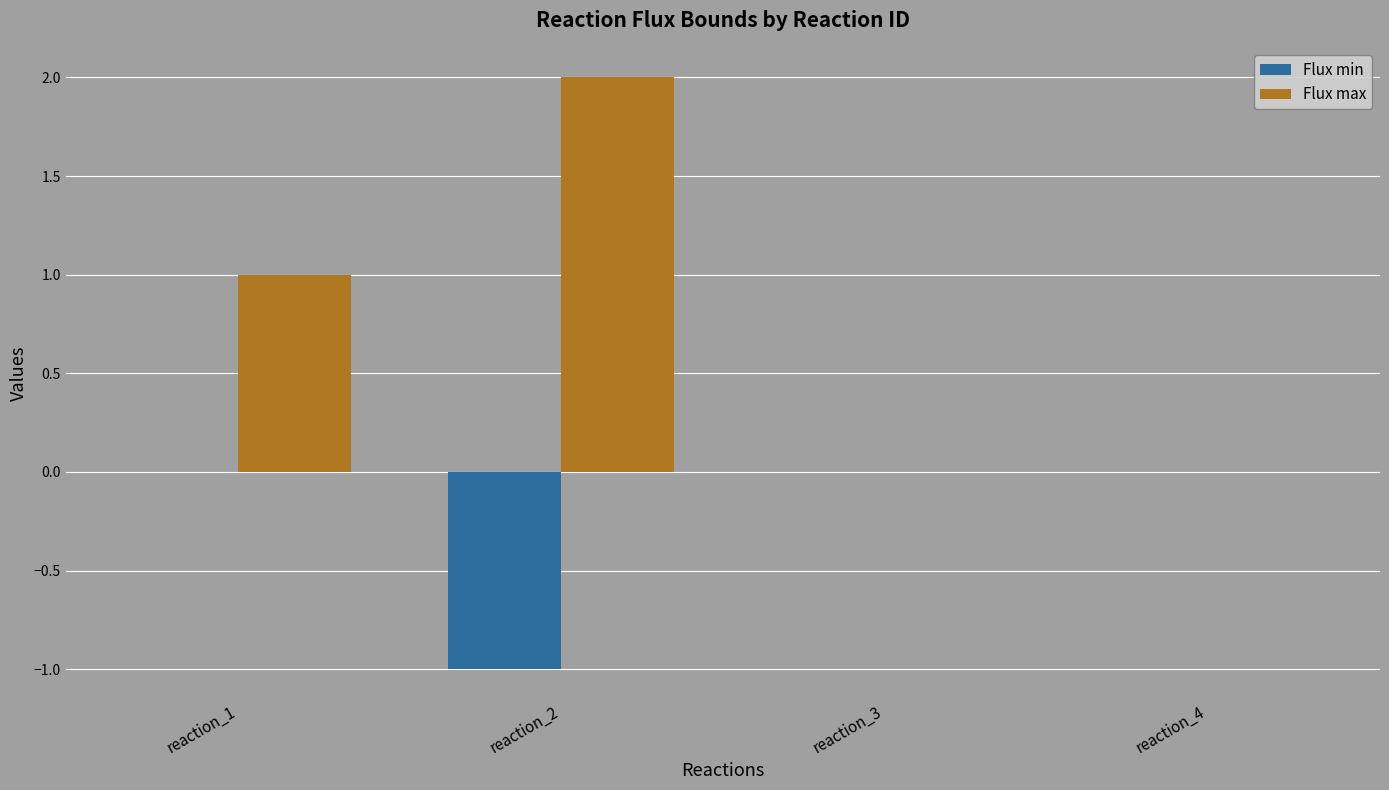

The value of Flux max at reaction_4 is 0. True or false?

True